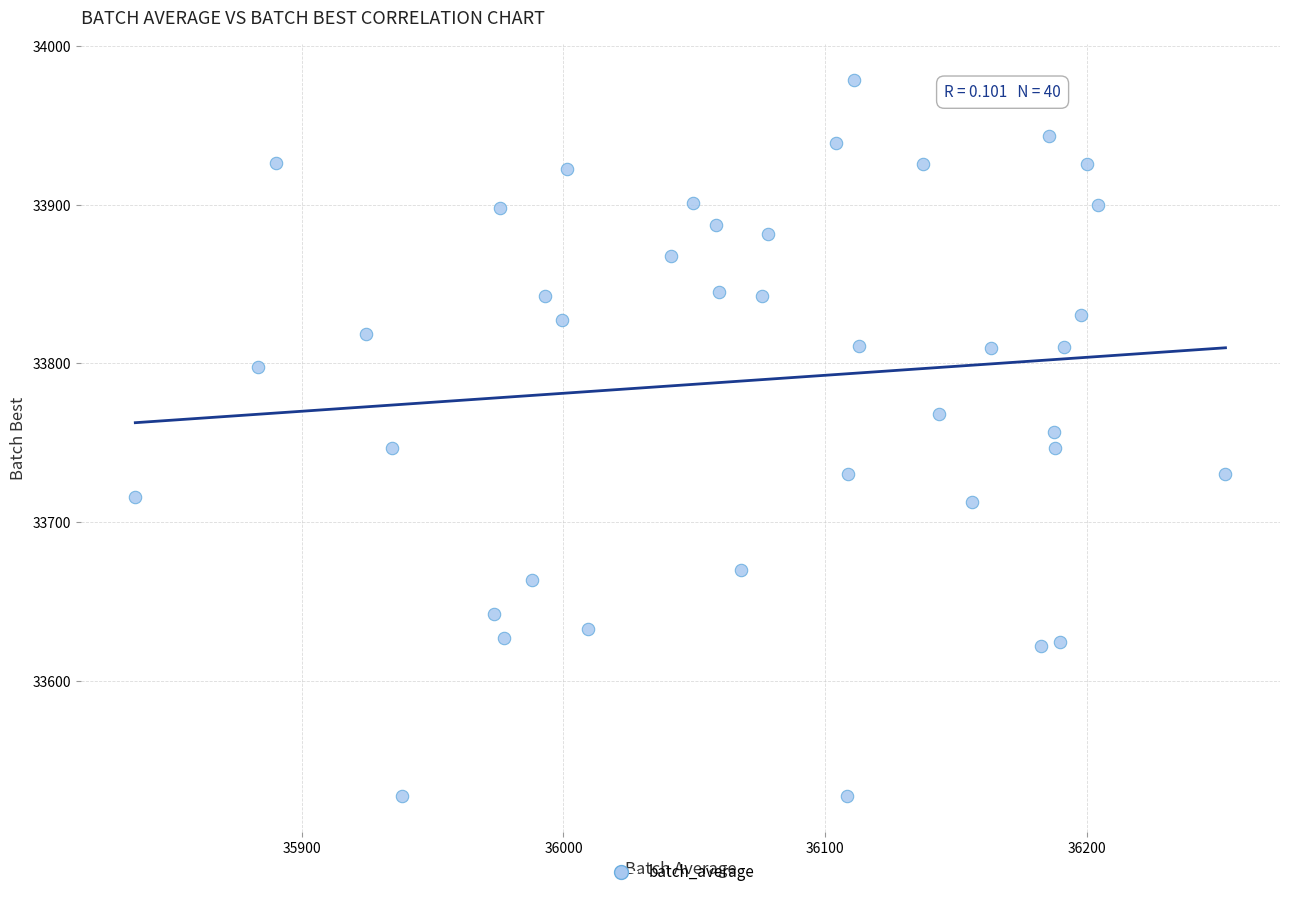

What is the range of Y values (max minus min)?

451.3